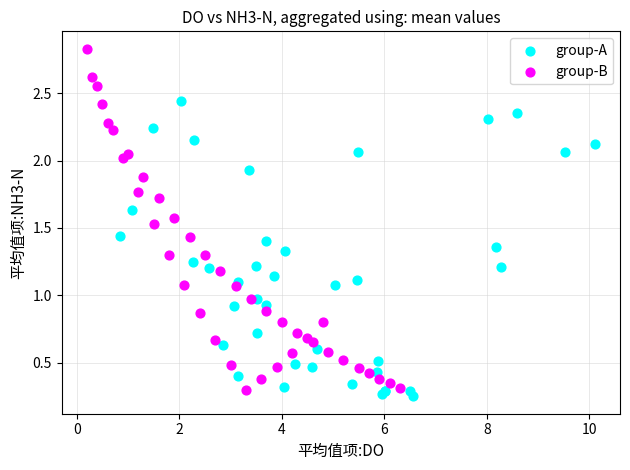

Which series contains the highest Y value?

group-B